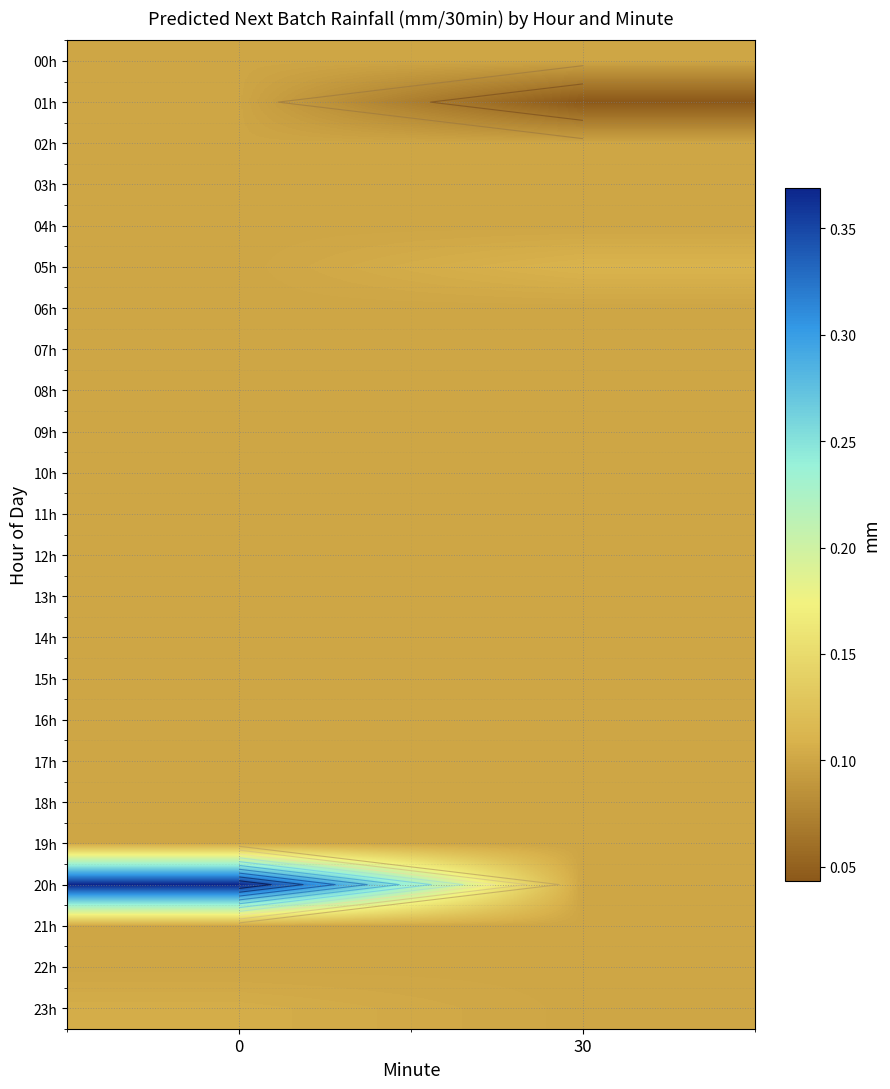

Rank the series by their maximum value, from highest to lowest.

20h, 05h, 23h, 18h, 00h, 22h, 21h, 16h, 17h, 03h, 14h, 15h, 02h, 01h, 19h, 12h, 13h, 09h, 04h, 07h, 06h, 10h, 11h, 08h